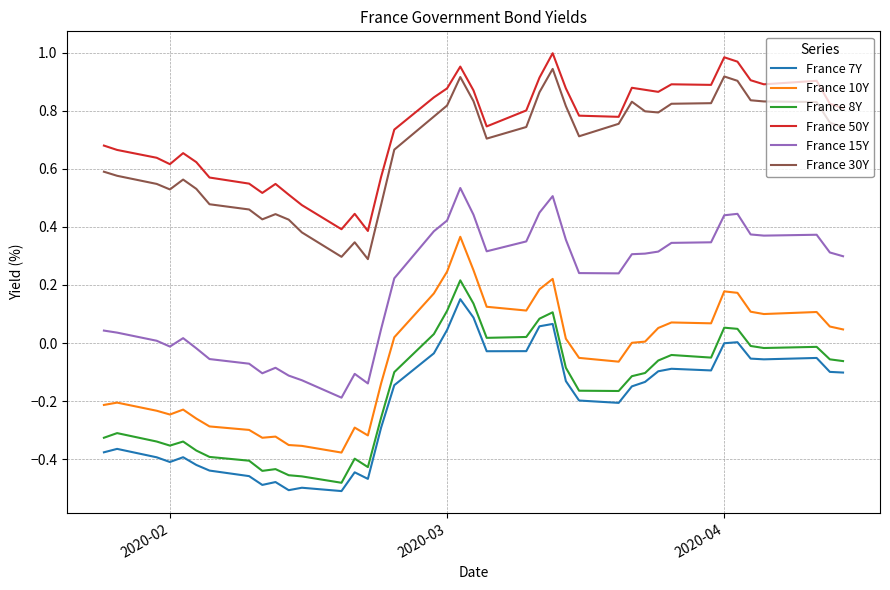

How many lines are shown in the chart?

6